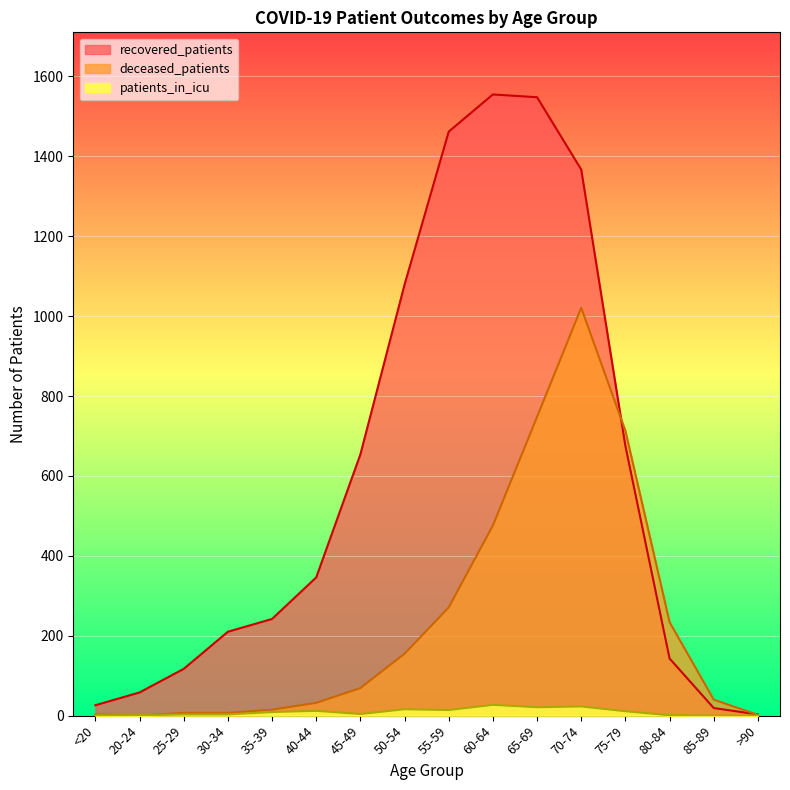

True or false: patients_in_icu has a value of 2 at 45-49.

False